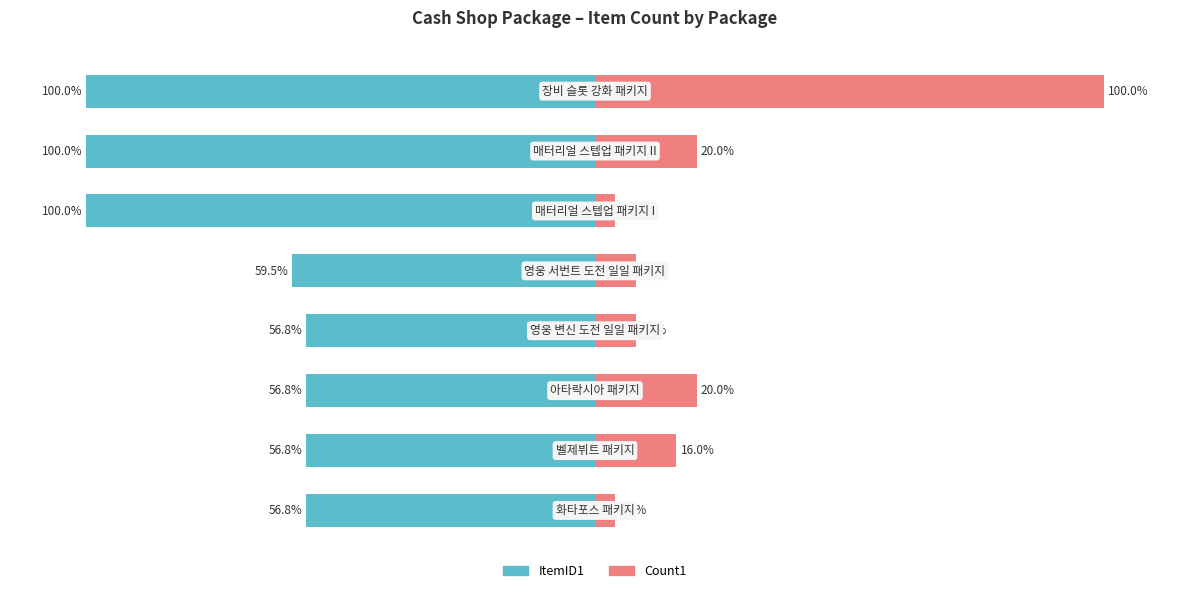

True or false: ItemID1 has a value of -56.8 at 0.

True